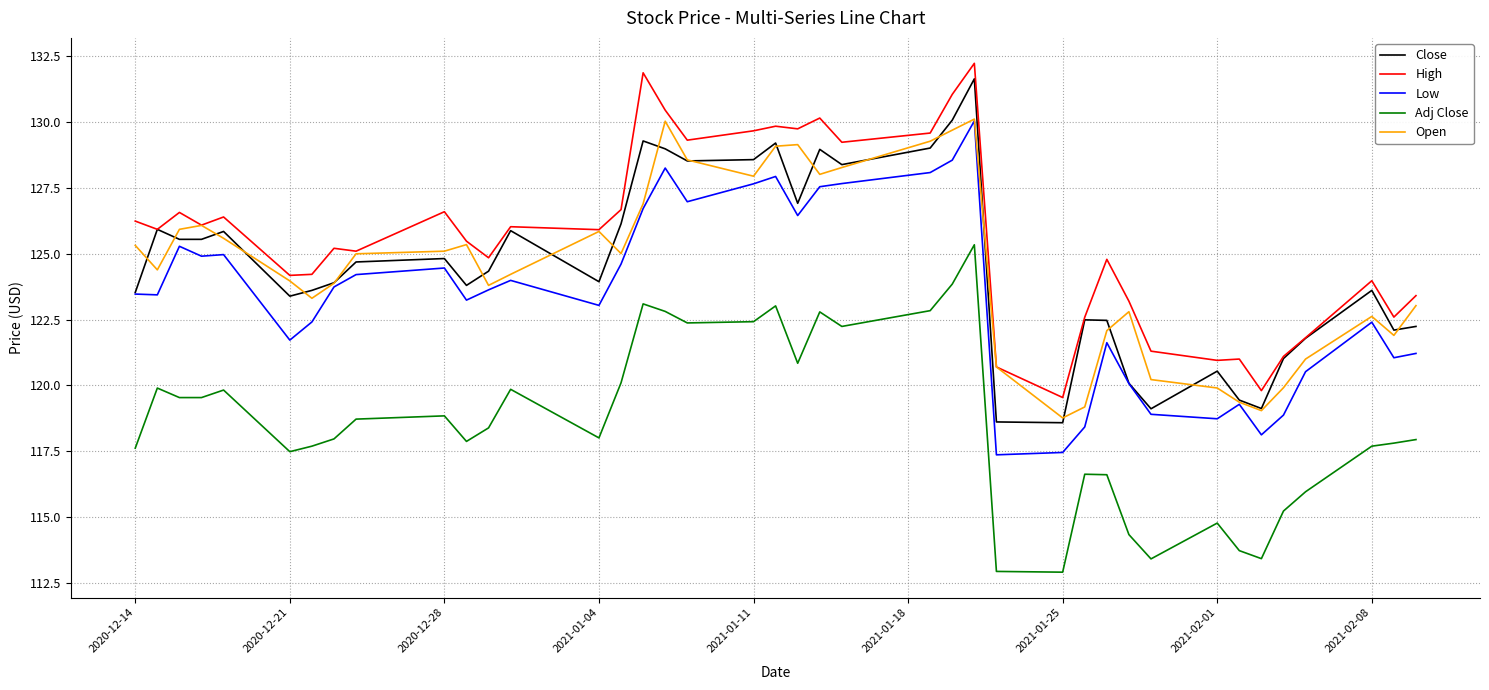

What is the sum of all Low values?

4937.1